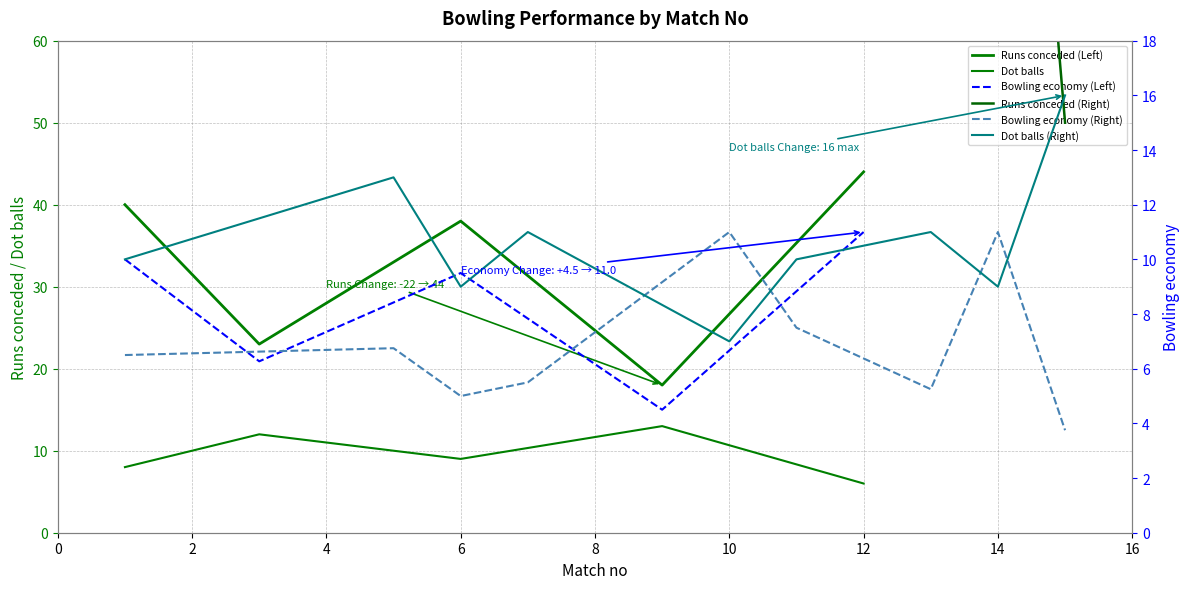

Between 1 and 6, which is larger?

1